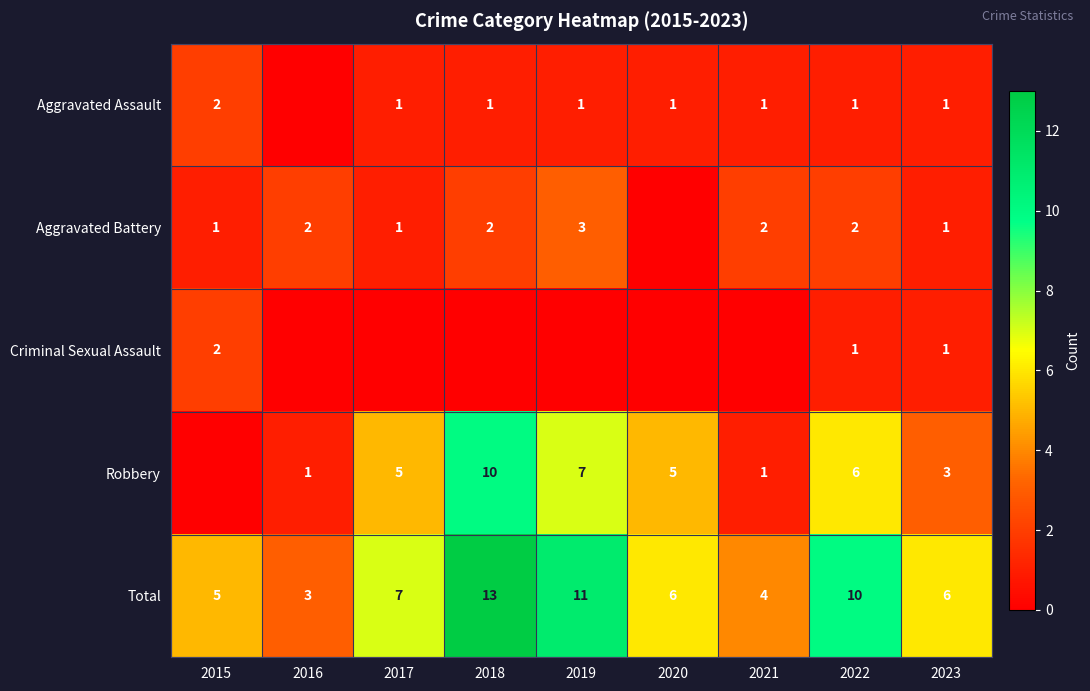

Is it true that Total equals 10 at 2022?

True